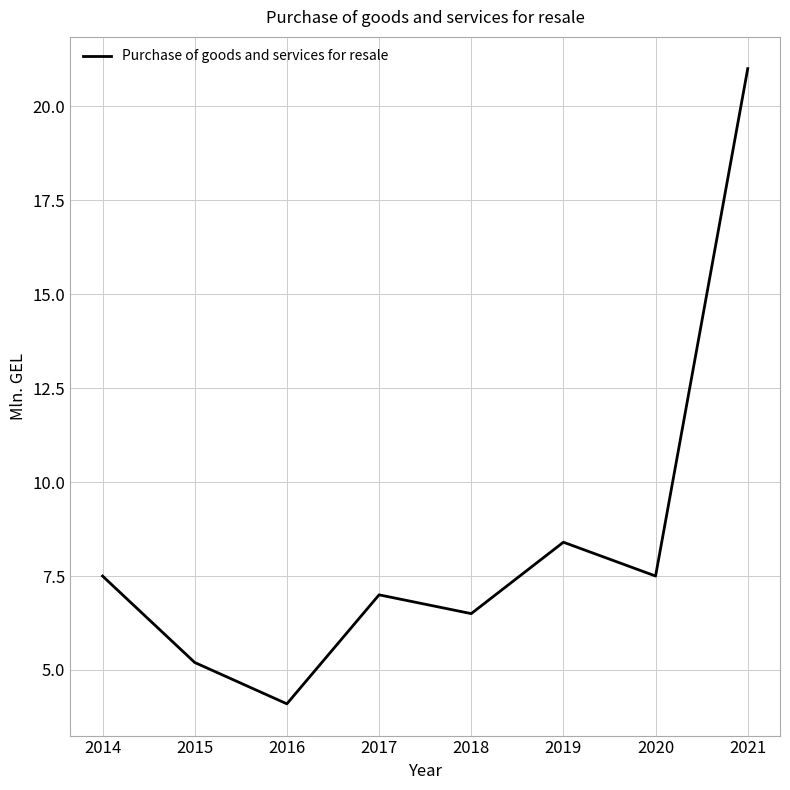

How many interior local peaks (higher than both neighbors) does the data have?

2